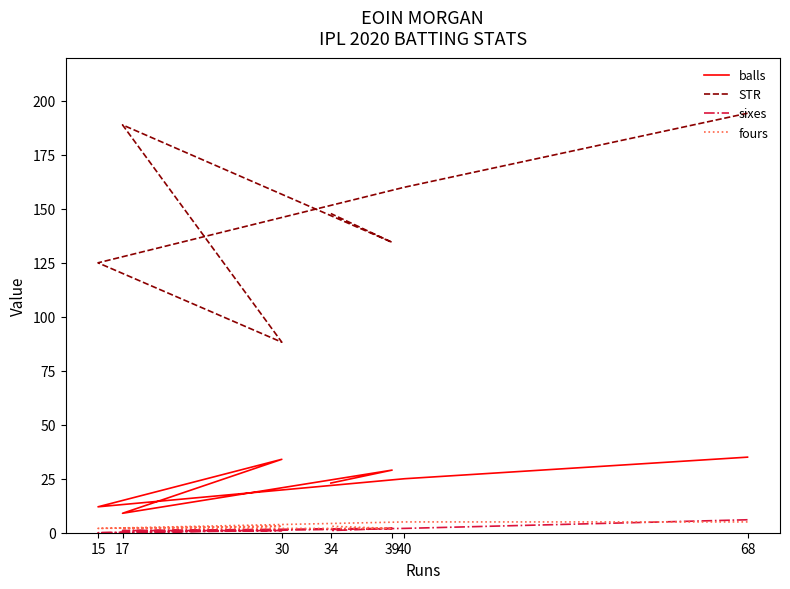

True or false: sixes and balls intersect in this chart.

False